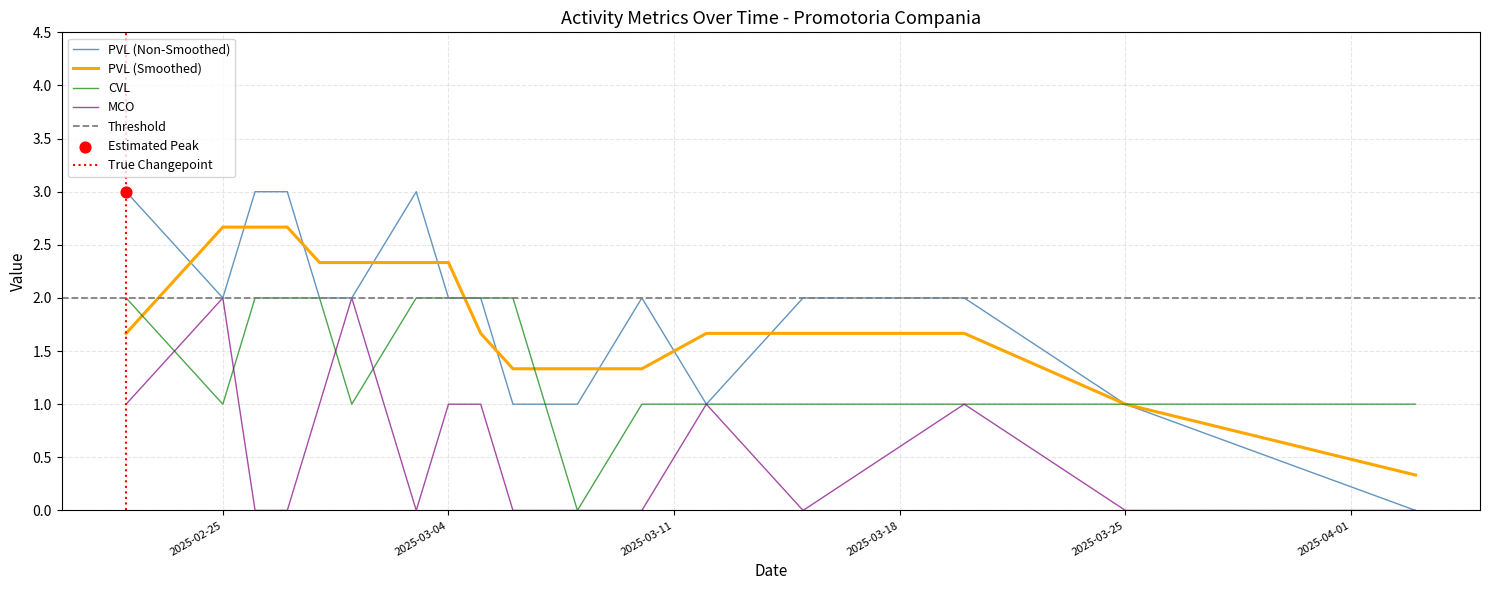

Which series contains the lowest Y value?

PVL